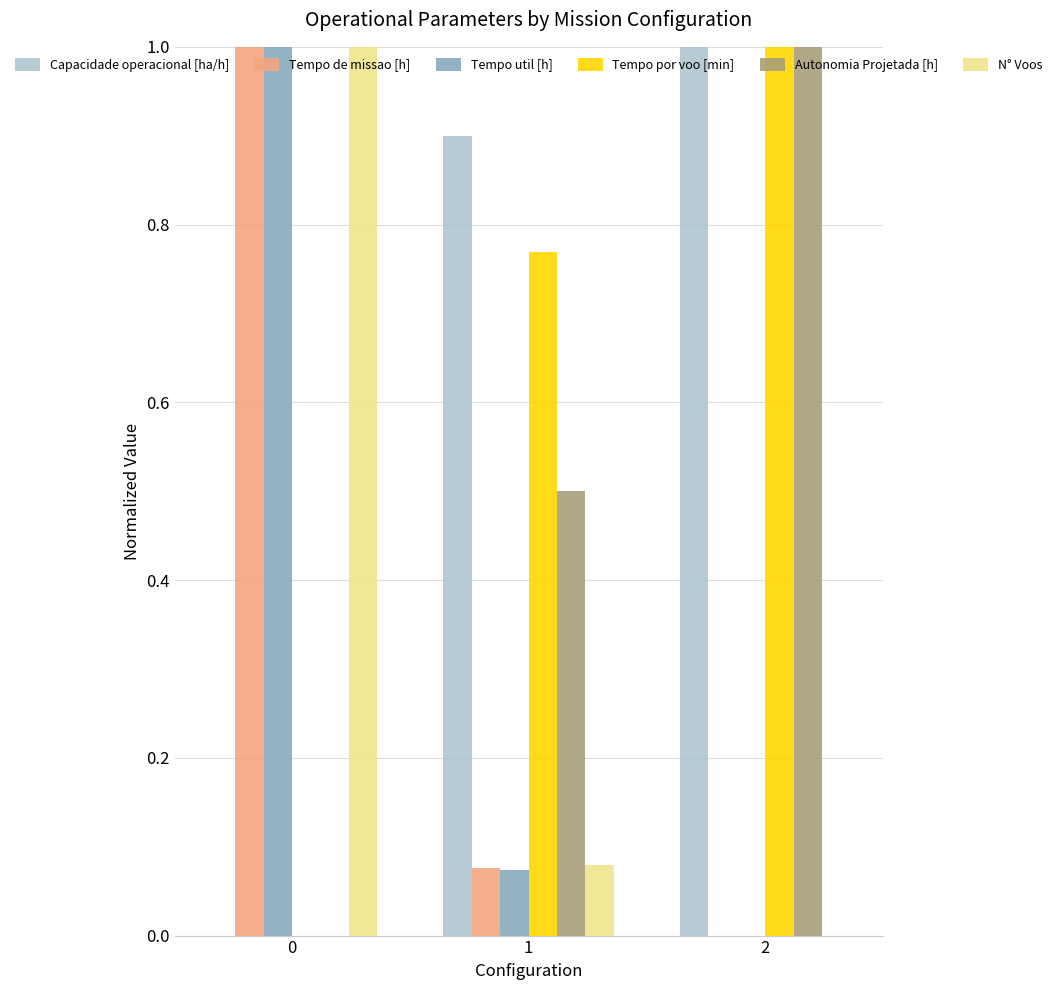

What is the sum of the Tempo de missao [h] values at 0 and 2?

1.0